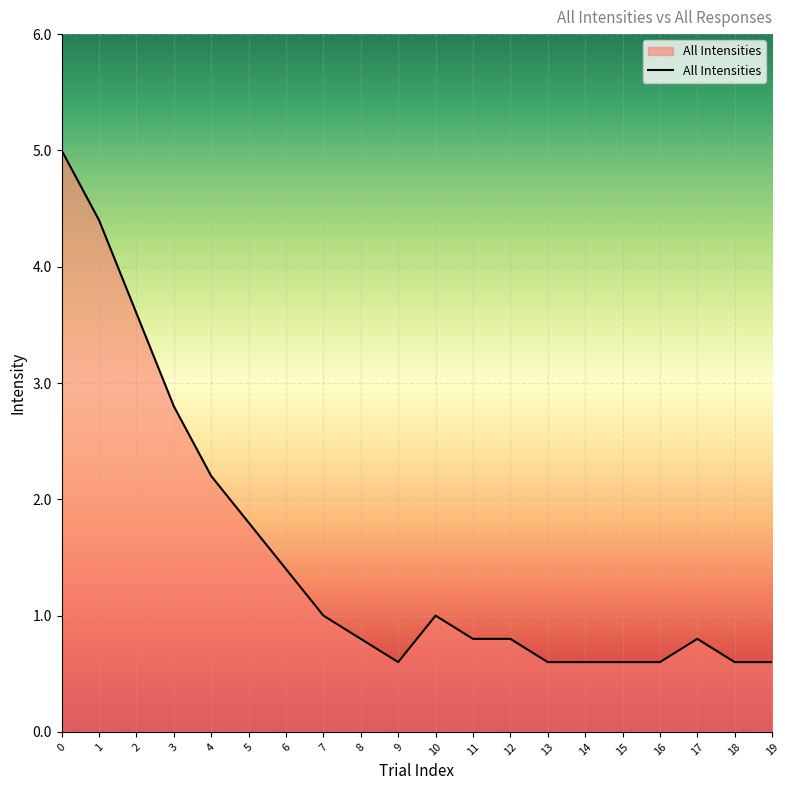

The chart shows a value of 0.8 at 12. True or false?

True